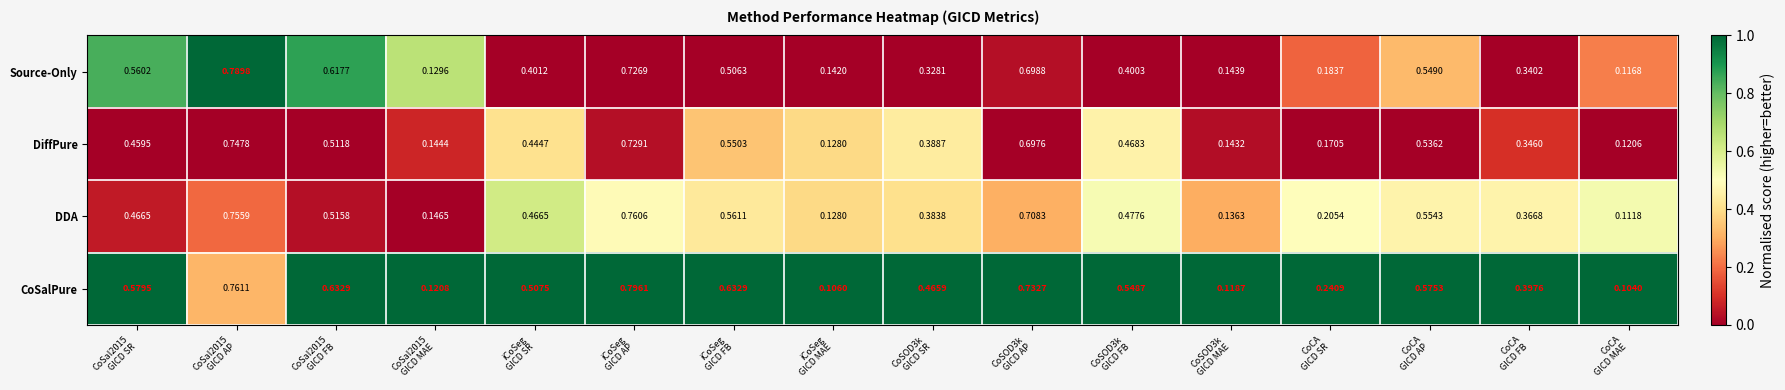

Count the number of data series in this chart.

4